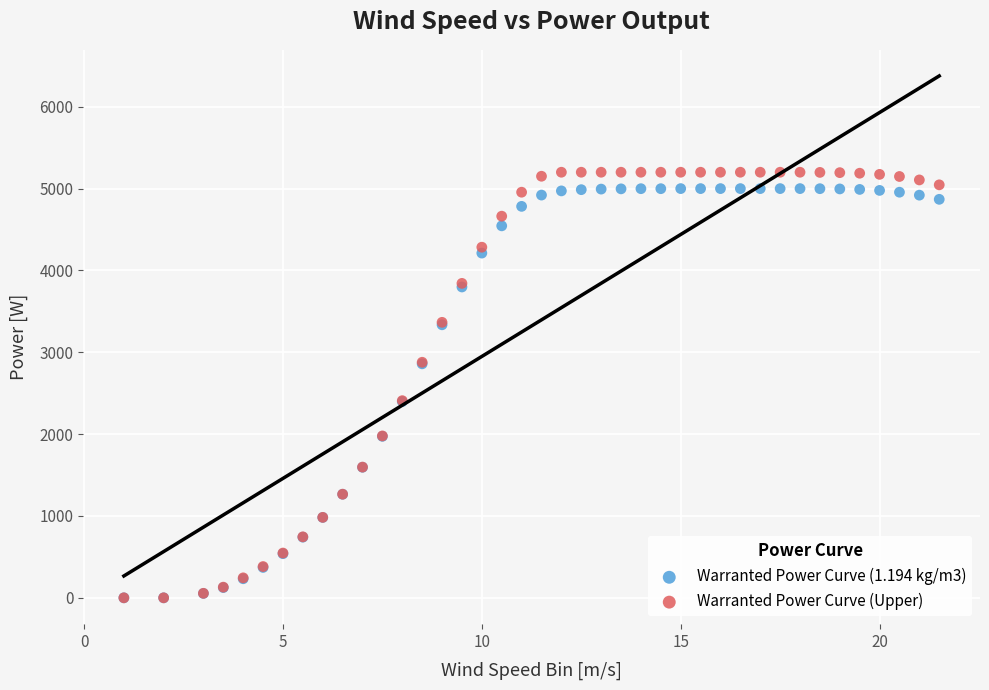

What are all the series names shown in the legend?

Warranted Power Curve (1.194 kg/m3), Warranted Power Curve (Upper)